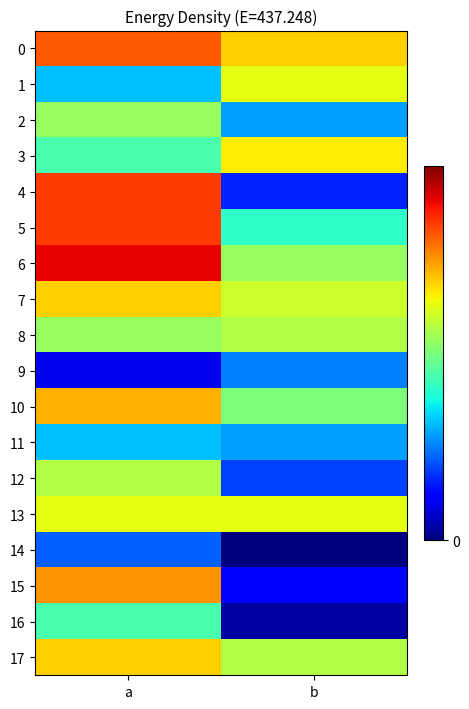

How many categories are shown in the chart?

2